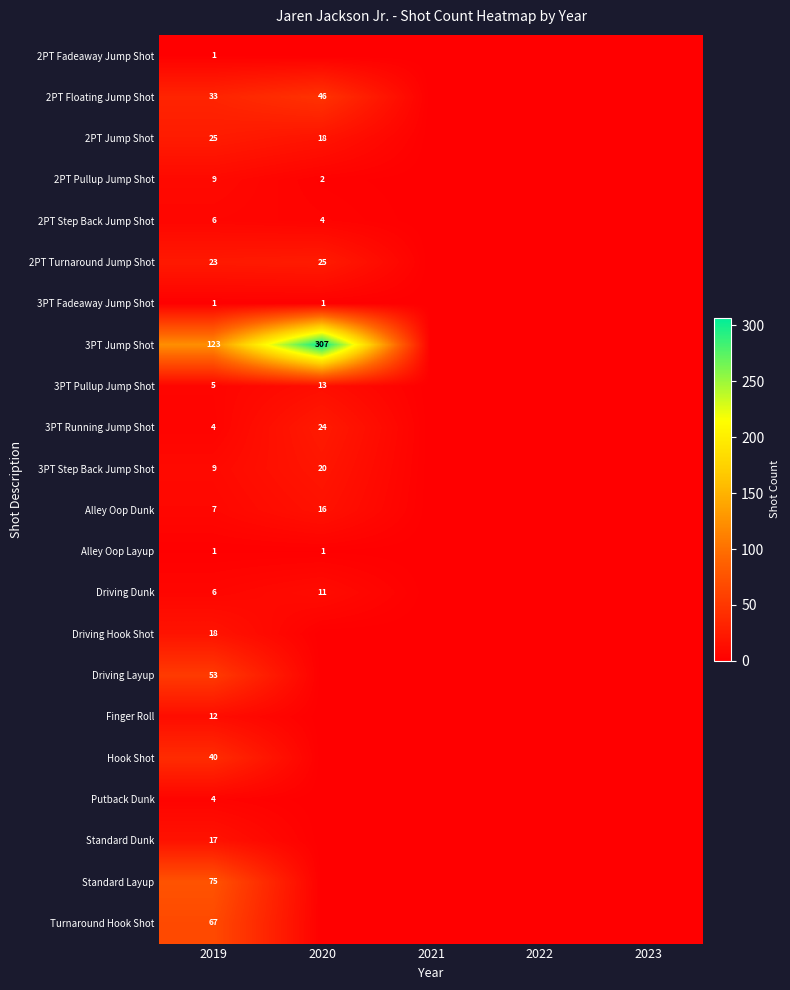

Is it true that Driving Hook Shot equals 18 at 2019?

True